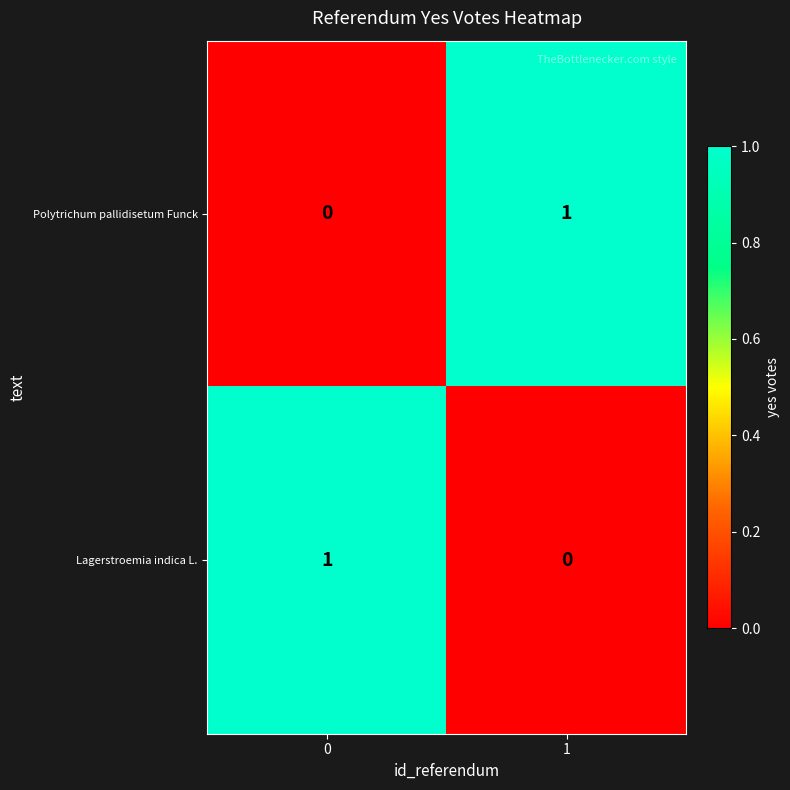

Is the value of Lagerstroemia indica L. at 1 greater than the value of Polytrichum pallidisetum Funck at 1?

No